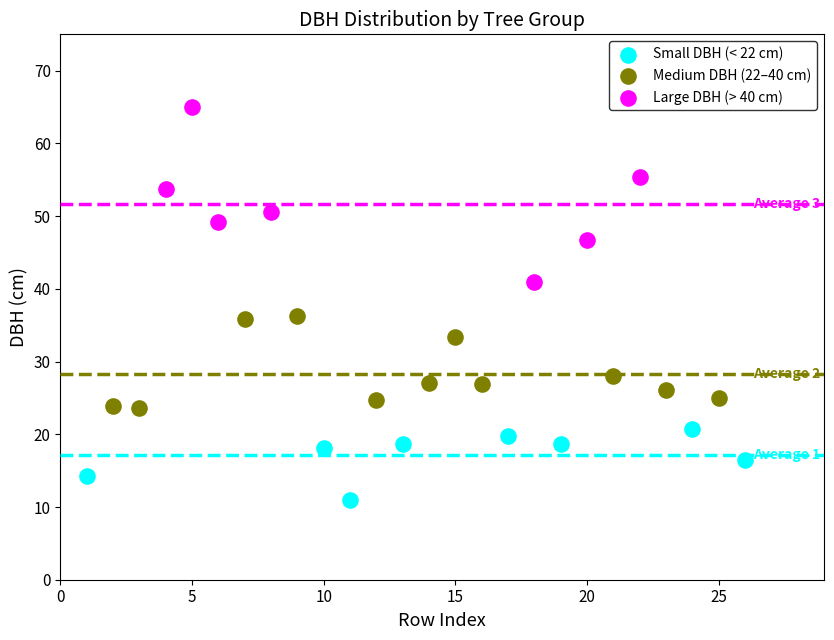

Which series reaches the minimum Y coordinate?

Small DBH (< 22 cm)